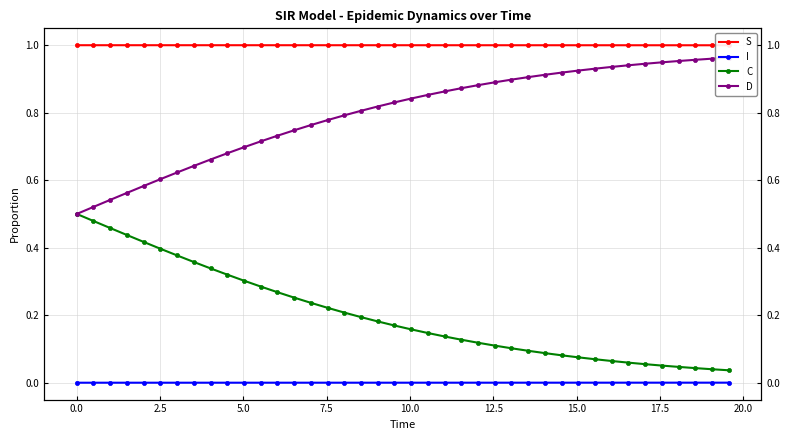

Which series has the largest total across all categories?

S